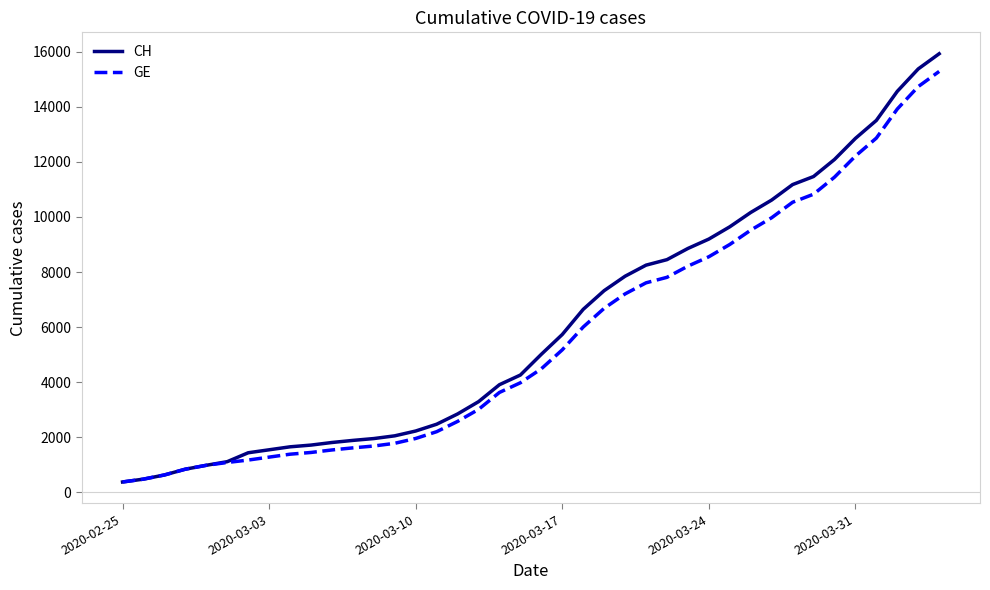

What is the maximum value shown in the chart?

15926